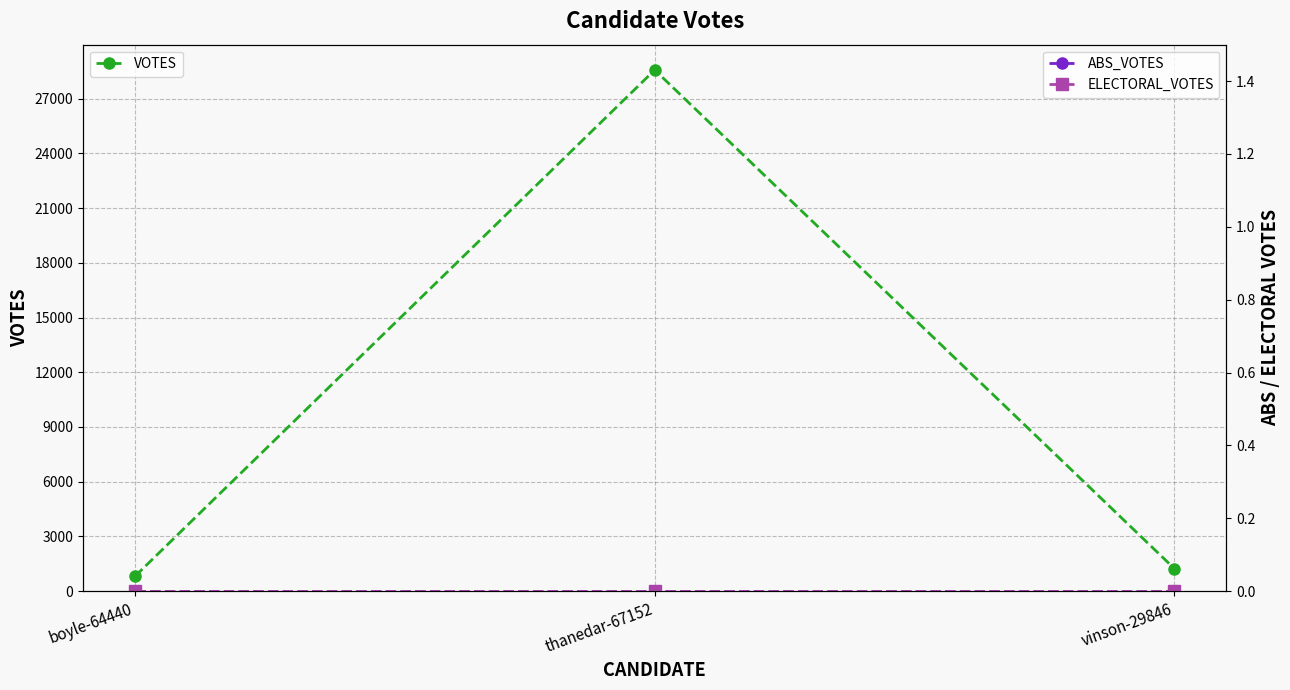

Count the number of categories in the chart.

3